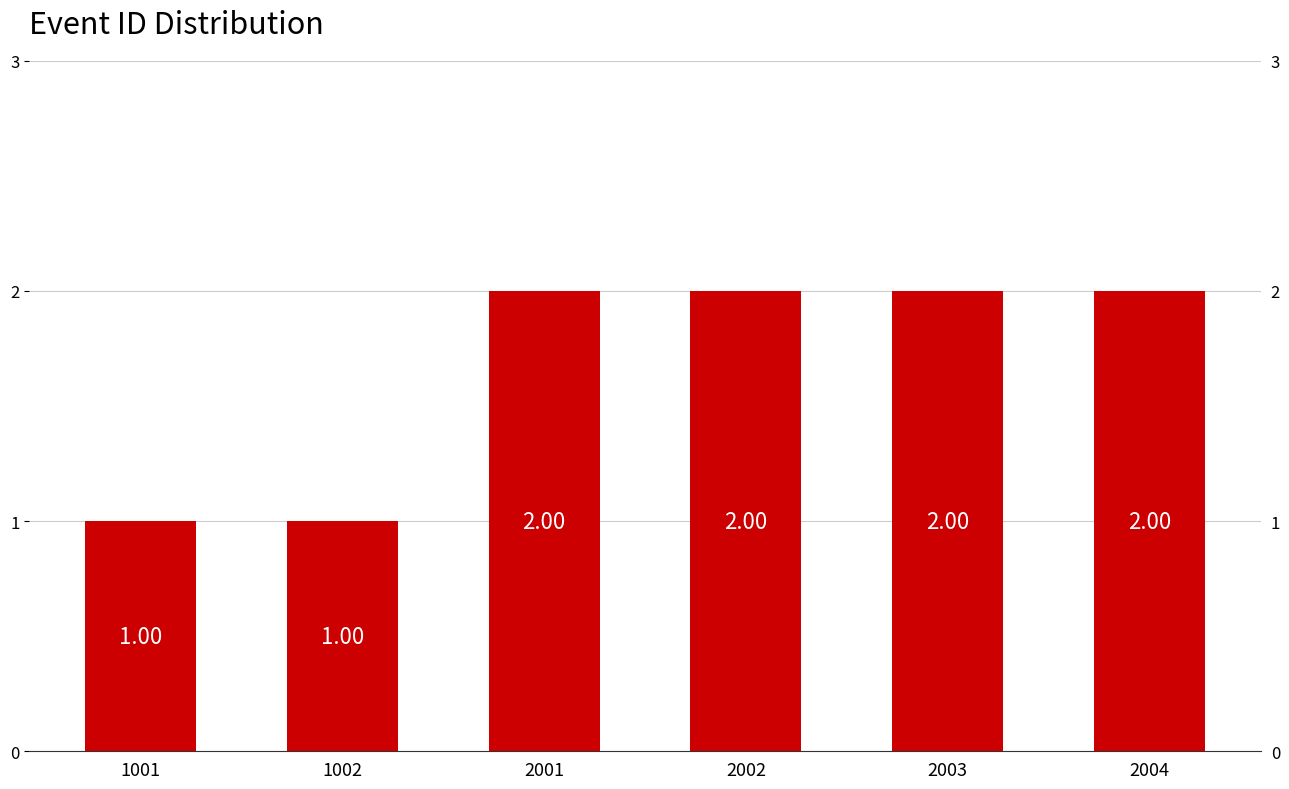

Reading left to right, what are all the values shown in this chart?

1001=1	1002=1	2001=2	2002=2	2003=2	2004=2